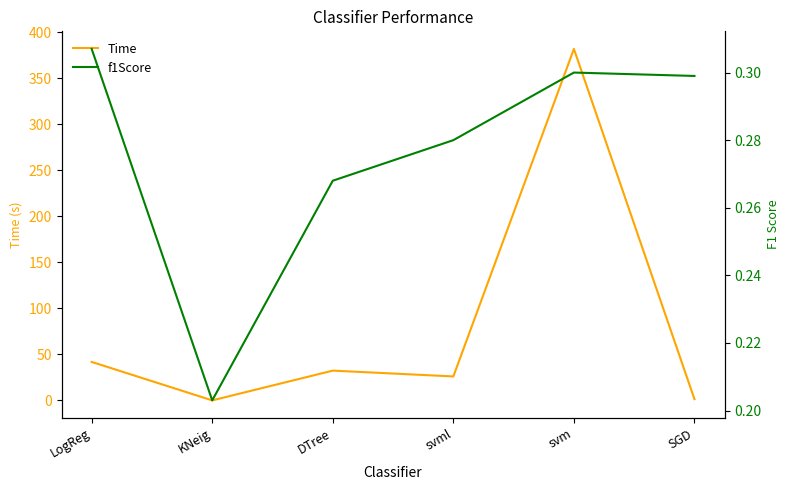

Is it true that f1Score equals 0.1 at svm?

False